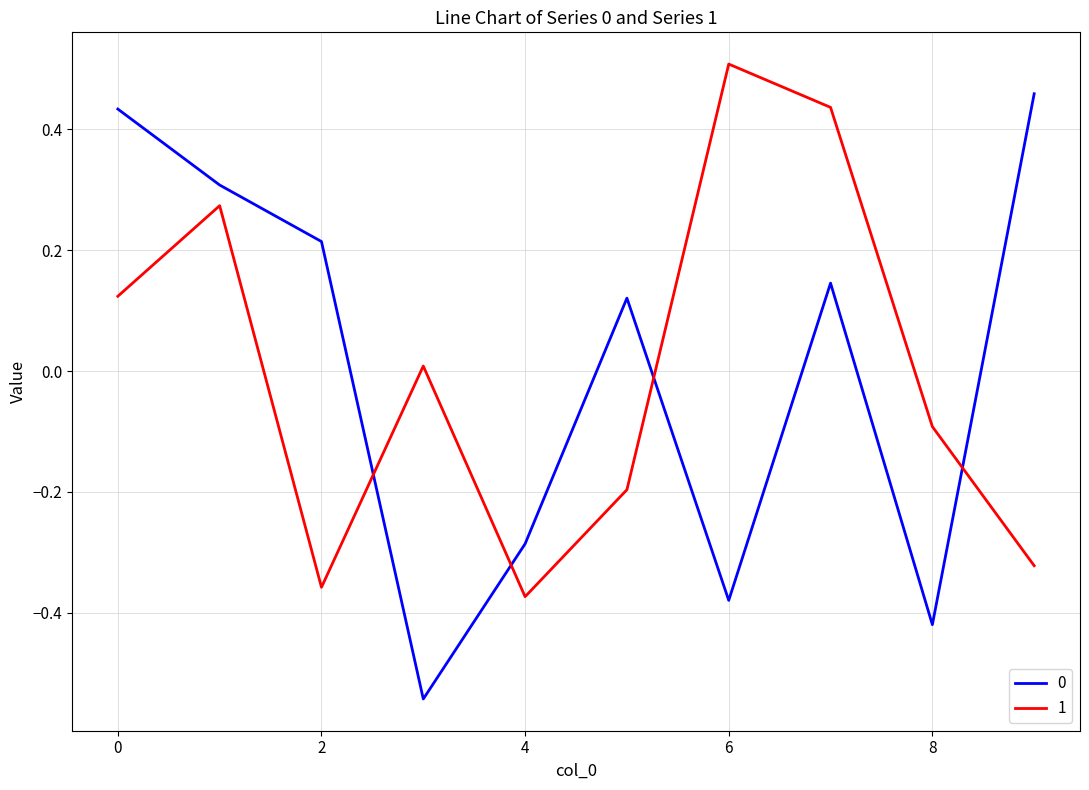

True or false: 1 and 0 intersect in this chart.

True